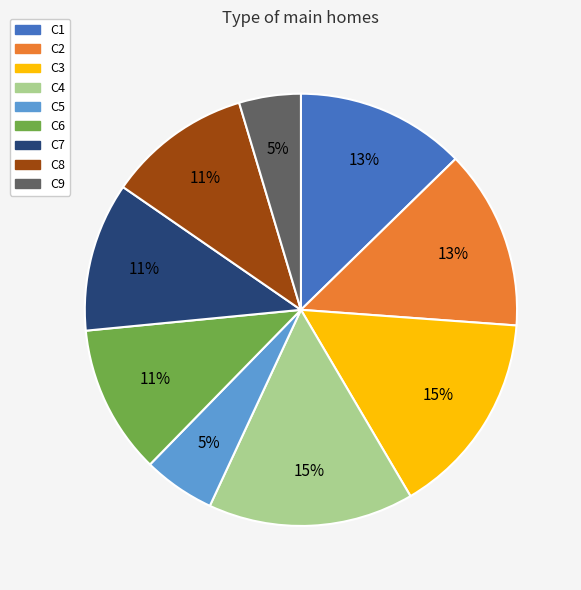

Is the sum of C2 and C5 greater than half?

No